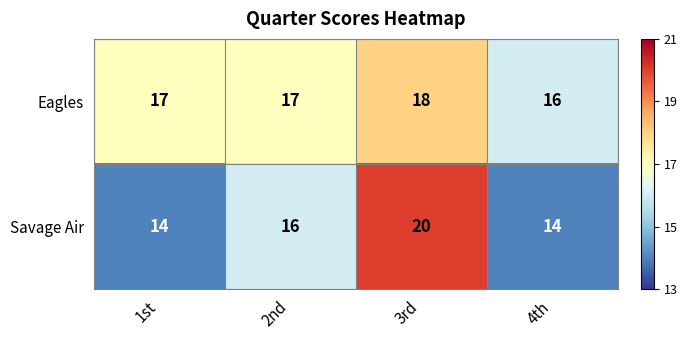

What is the sum of the Eagles values at 3rd and 1st?

35